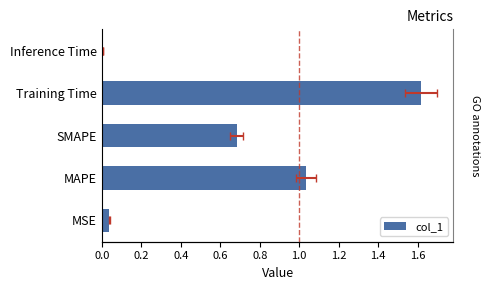

True or false: the data shows 1.1 at SMAPE.

False